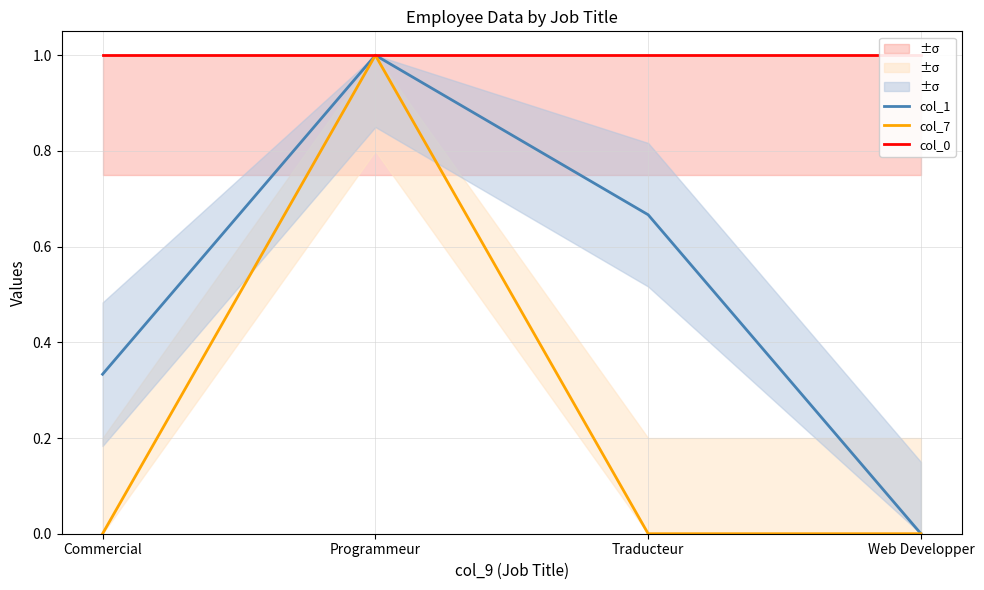

Is it true that col_1 equals 0.7 at Traducteur?

True